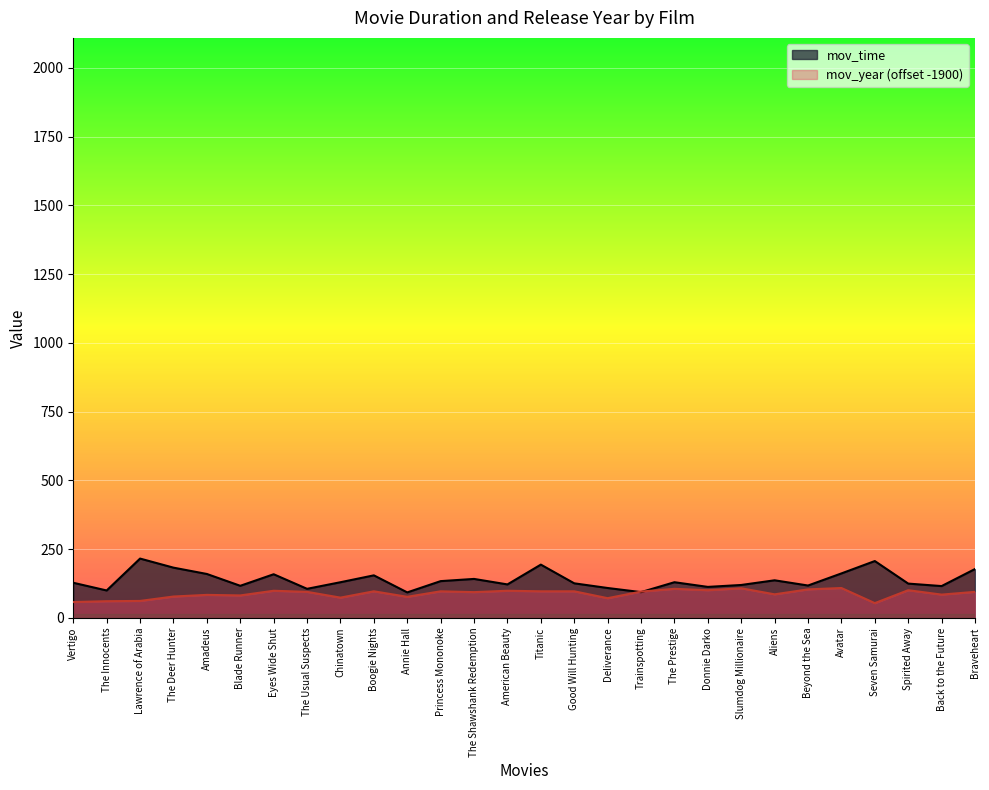

What are all the series names shown in the legend?

mov_time, mov_year (offset -1900)